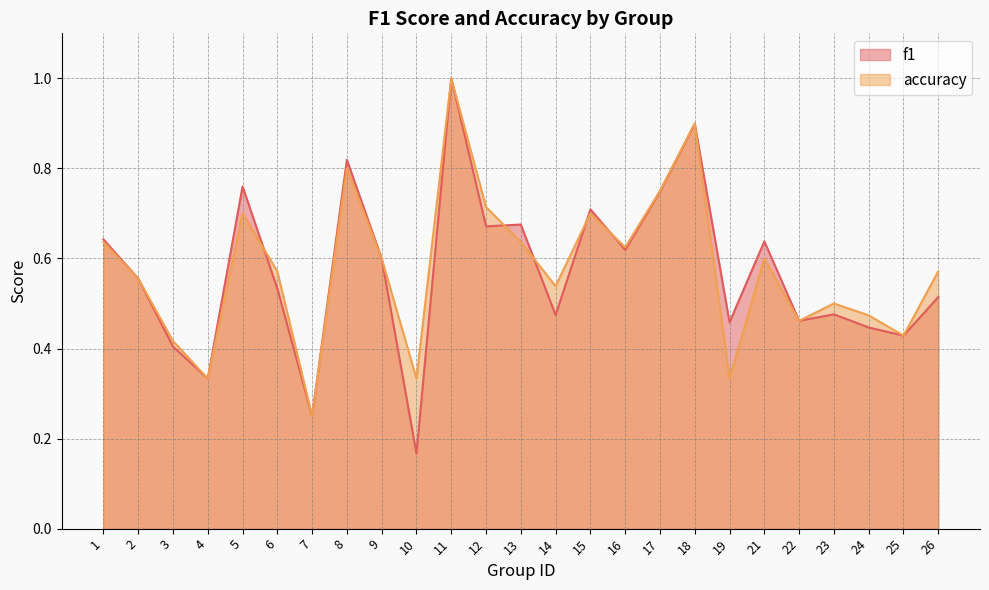

In f1, how many points are lower than both neighbors (excluding endpoints)?

9